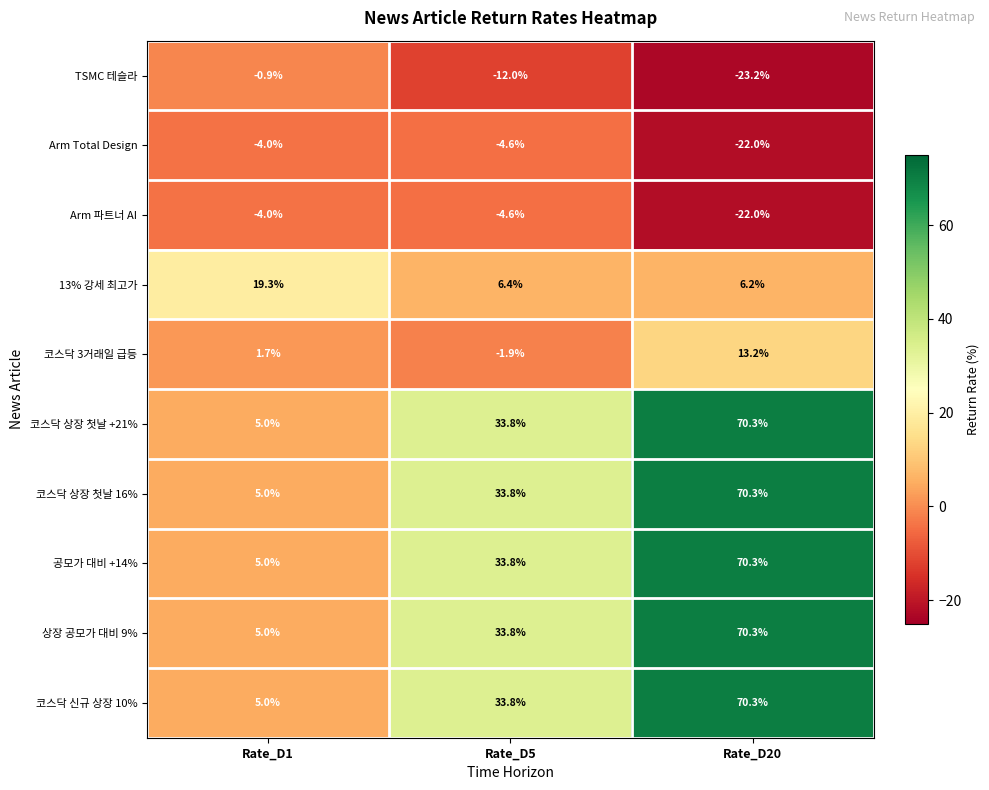

Count the number of categories in the chart.

3